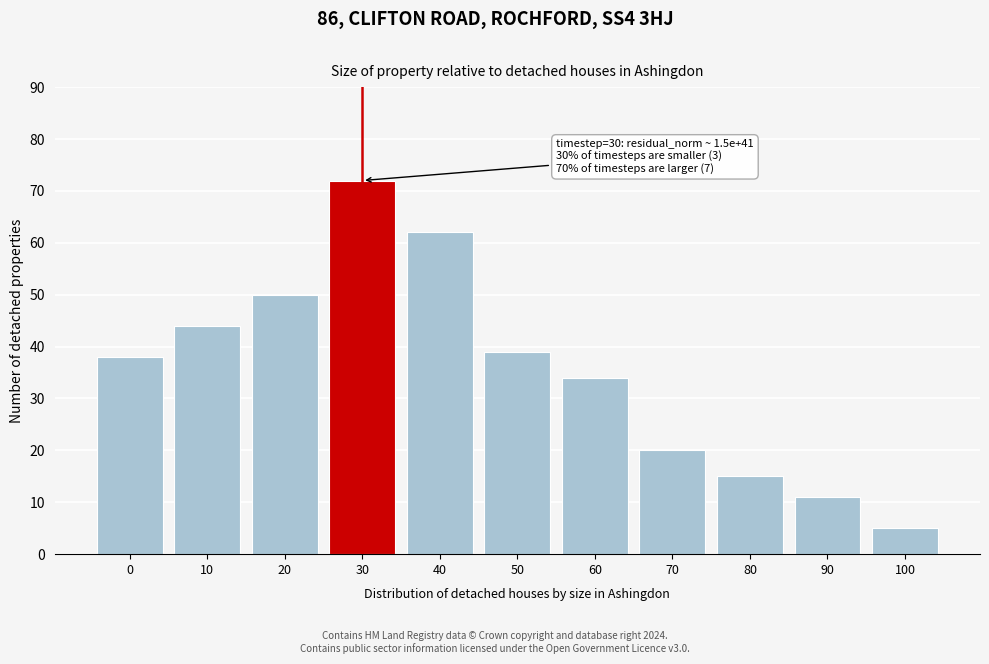

Reading left to right, transcribe all the data shown in this chart.

38	44	50	72	62	39	34	20	15	11	5